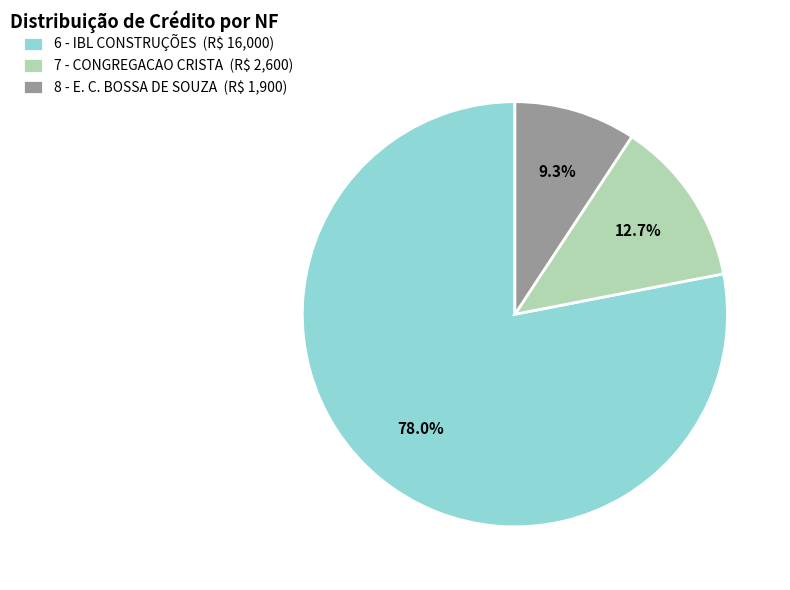

To the nearest percent, what is the difference between the largest and smallest slice percentages?

69%